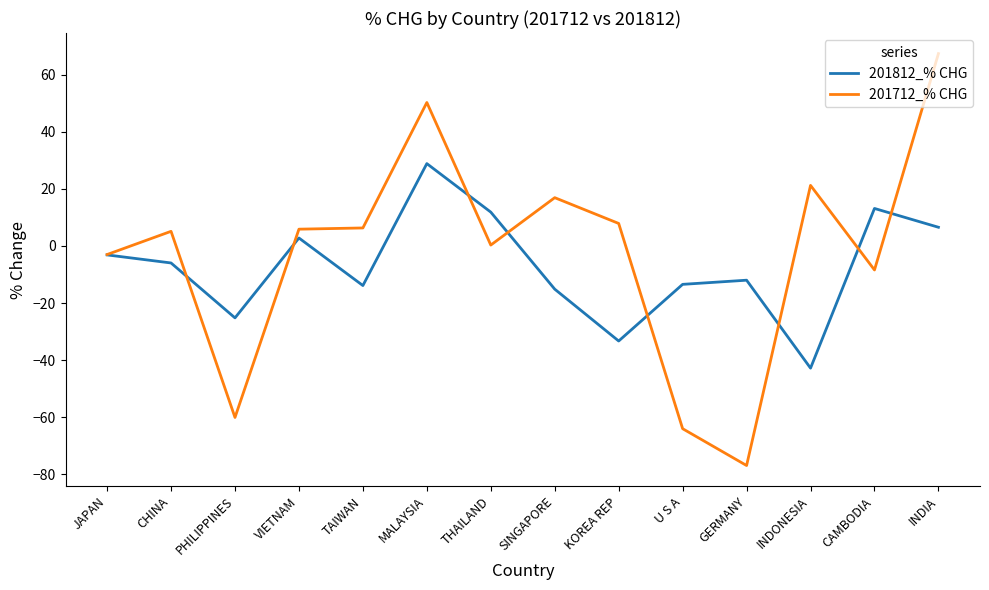

Which series has the largest total across all categories?

201712_% CHG